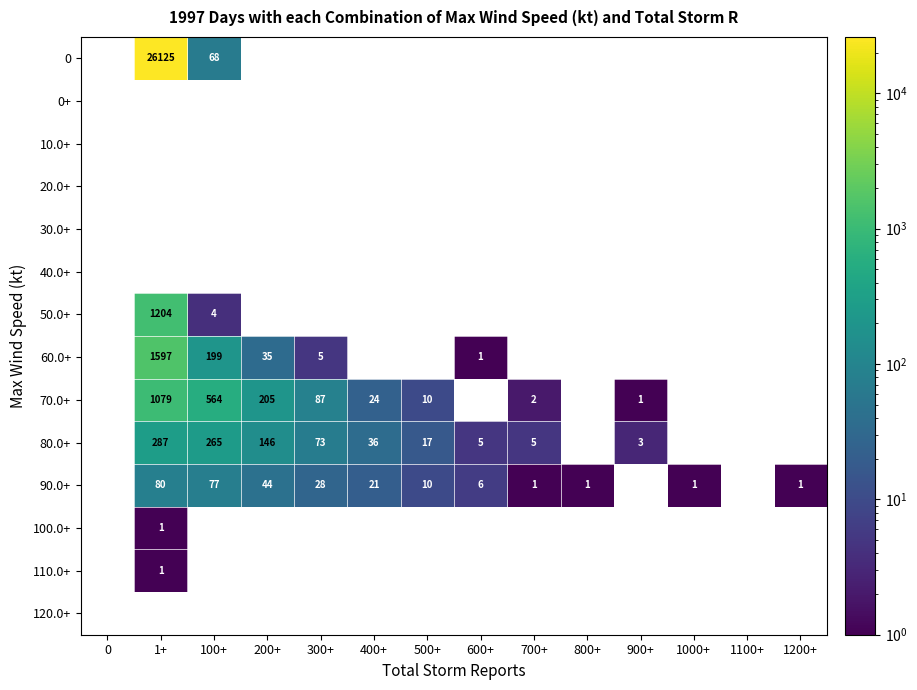

What is the sum of the 90.0+ values at 700+ and 600+?

7